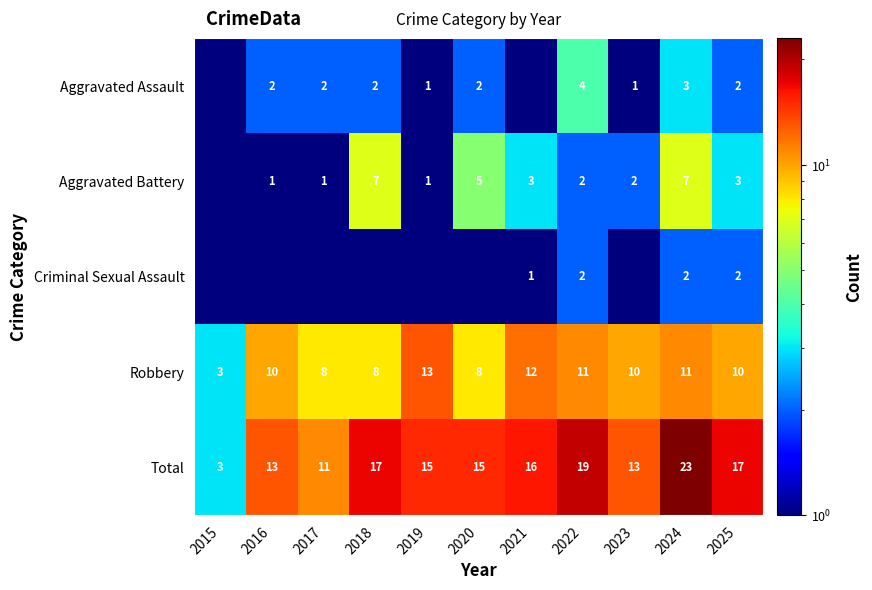

True or false: Robbery has a value of 13.0 at 2019.

True